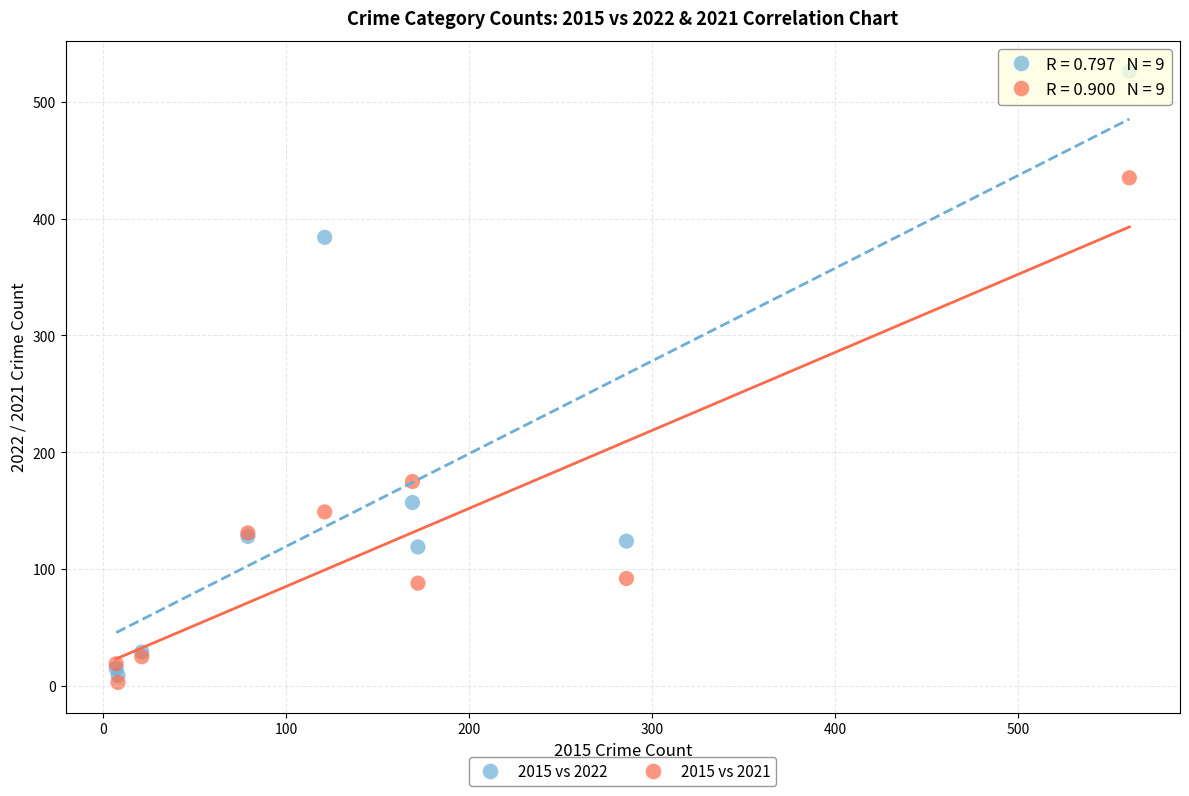

Which series has the widest spread of Y values?

2015 vs 2022